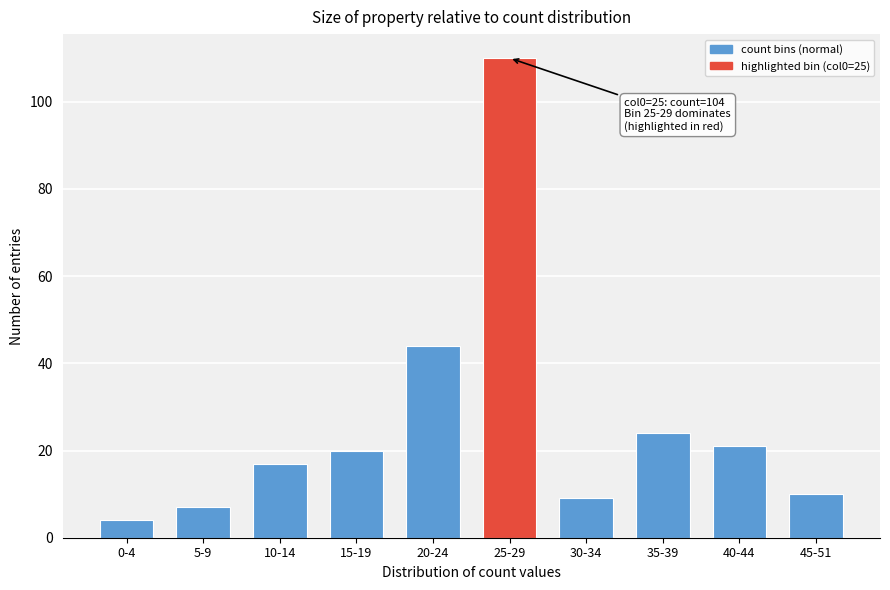

Reading left to right, list all the values displayed in this chart.

4	7	17	20	44	110	9	24	21	10